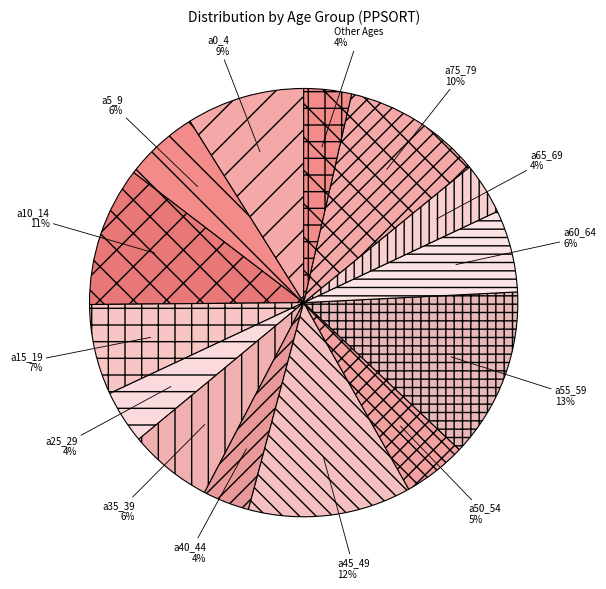

Which slice is the largest?

a55_59